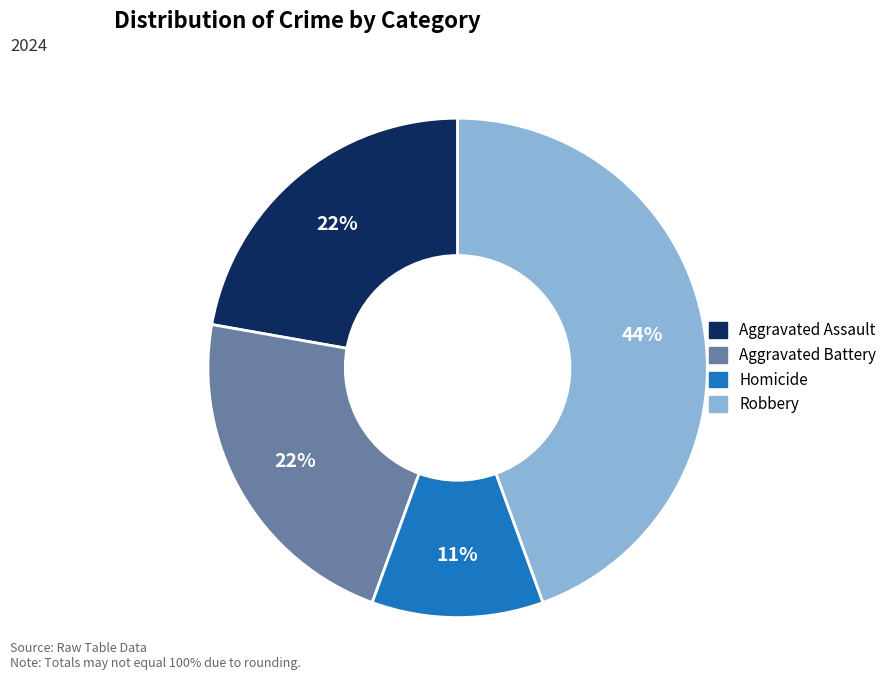

Combined, do Aggravated Battery and Robbery account for over 50%?

Yes